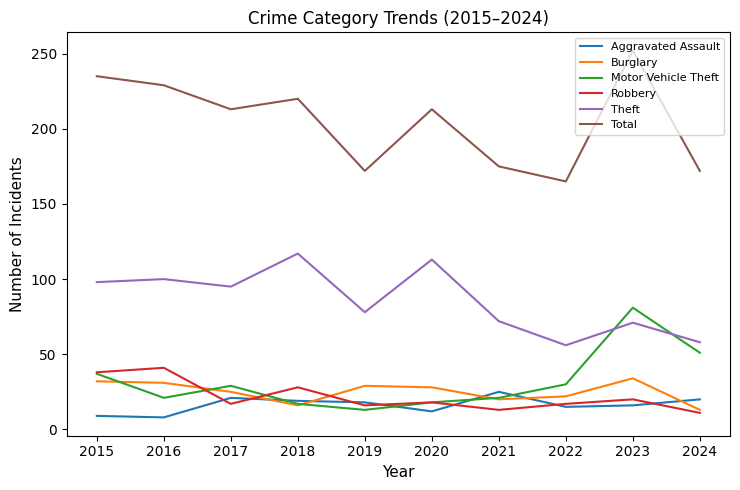

At which label is Robbery closest to 26?

2018